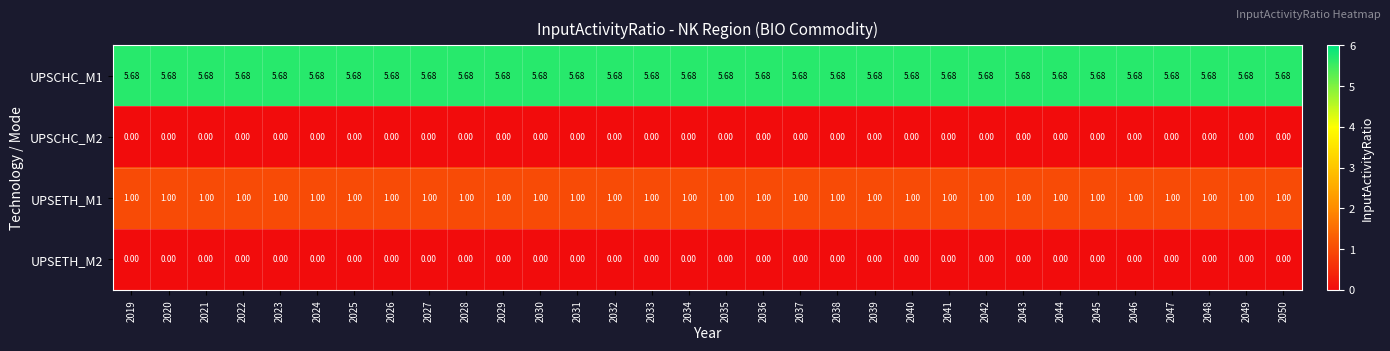

Is the value of UPSETH_M1 at 2029 greater than the value of UPSETH_M2 at 2032?

Yes